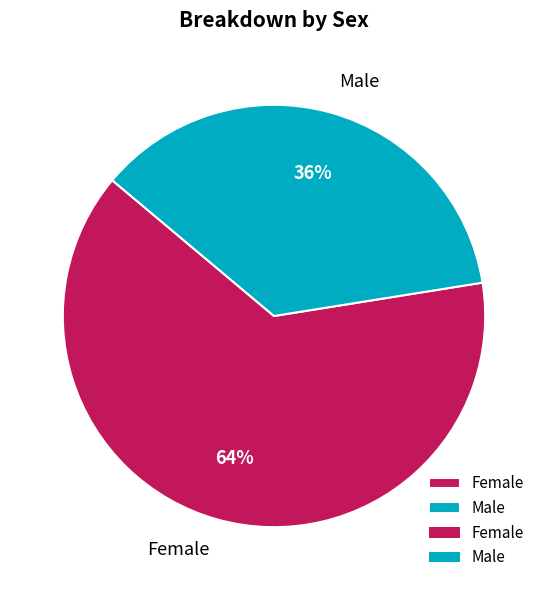

Which category has the biggest portion of the pie?

Female